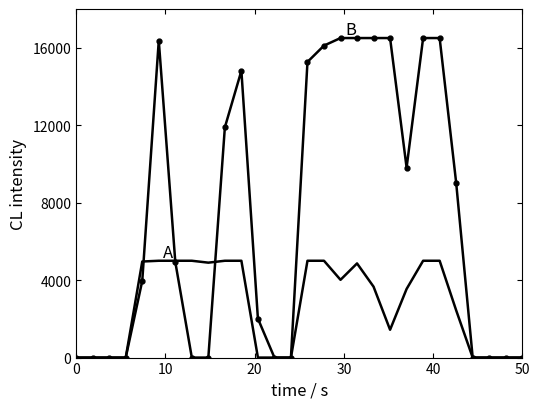

What is the greatest value displayed?

16500.0